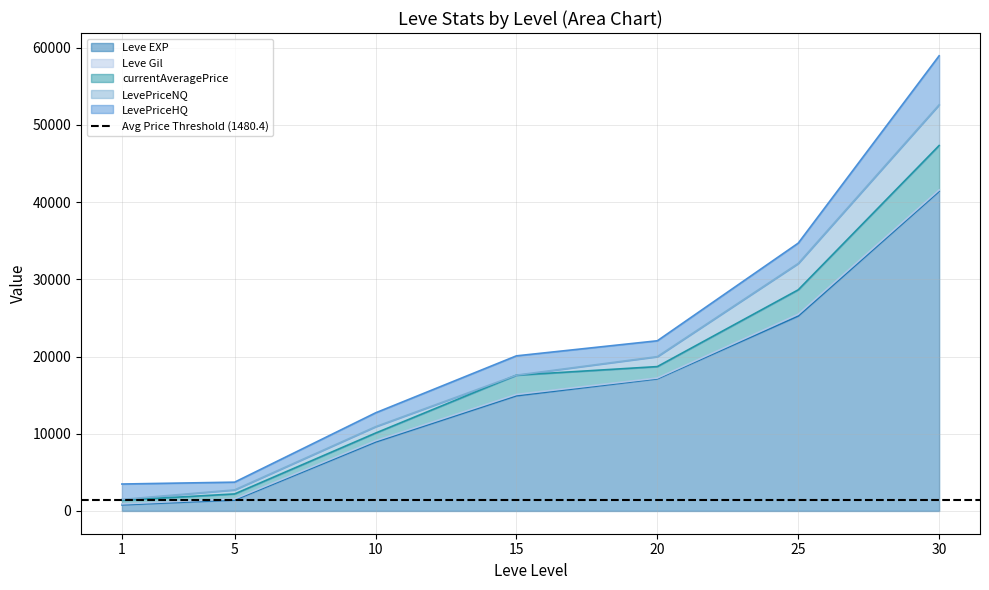

The LevePriceHQ series shows 3984.3 at 25. True or false?

False